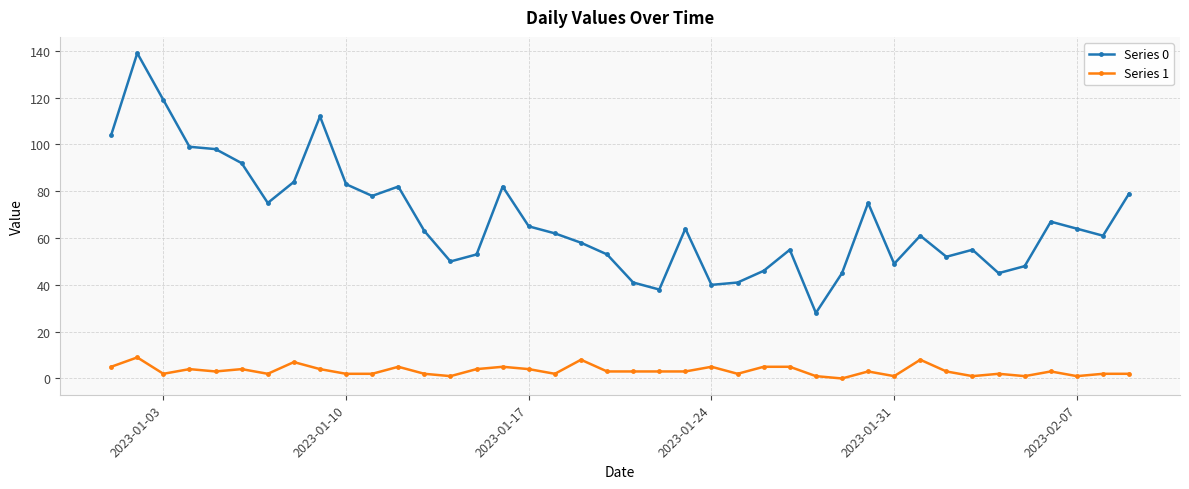

True or false: Series 0 has more than 1 interior local peaks.

True